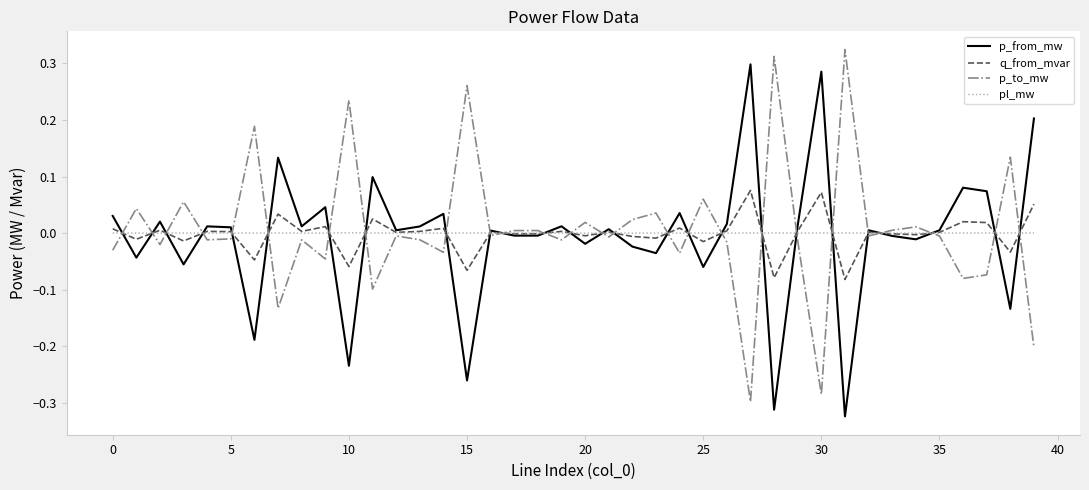

Rank the series by their maximum value, from highest to lowest.

p_to_mw, p_from_mw, q_from_mvar, pl_mw